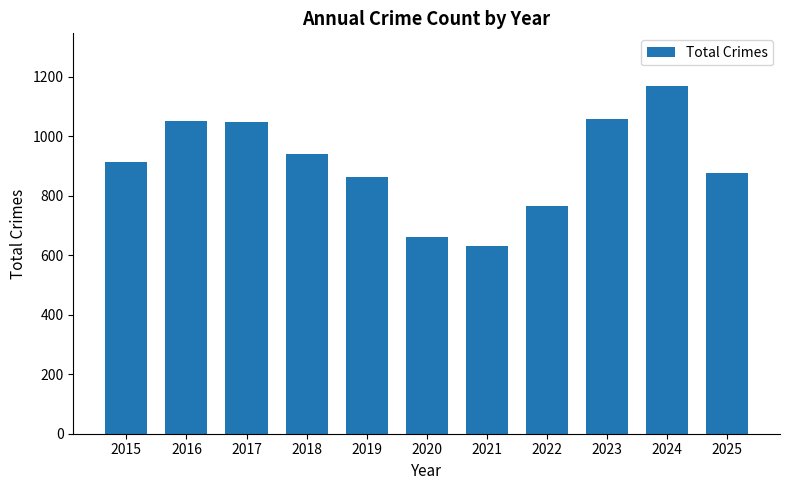

What is the maximum value shown in the chart?

1170